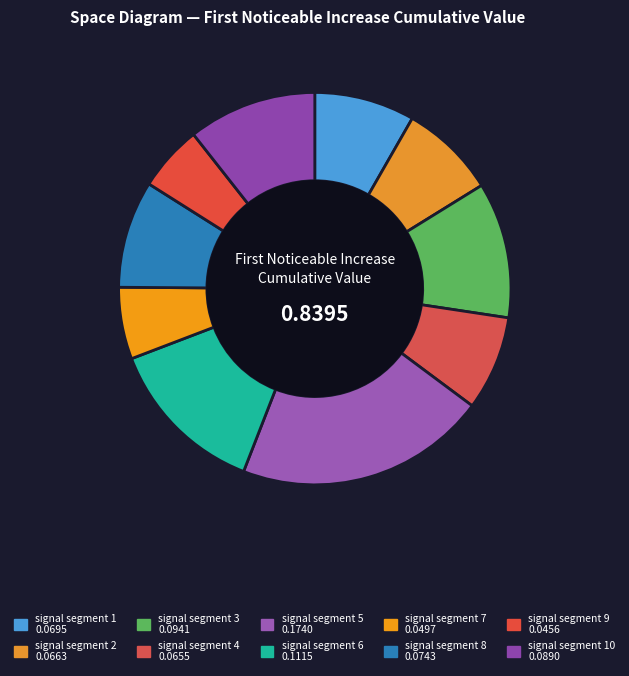

Count the number of slices in the pie.

10